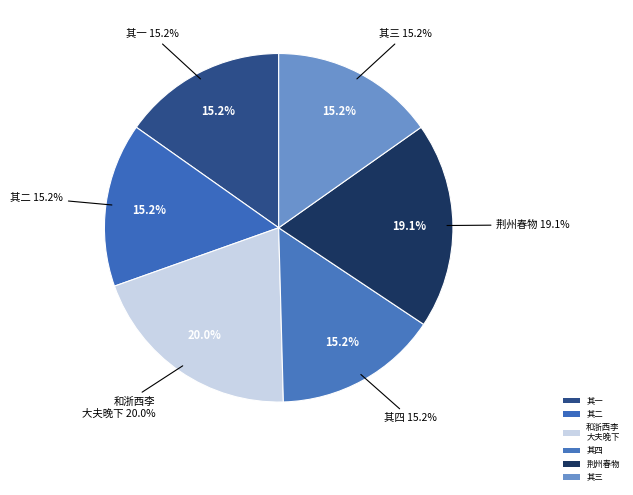

To the nearest percent, what percentage of the pie is 到荆州春物正佳枢使王公招宴欢甚已而幕府诸公携饯荆江亭并成四诗?

19%